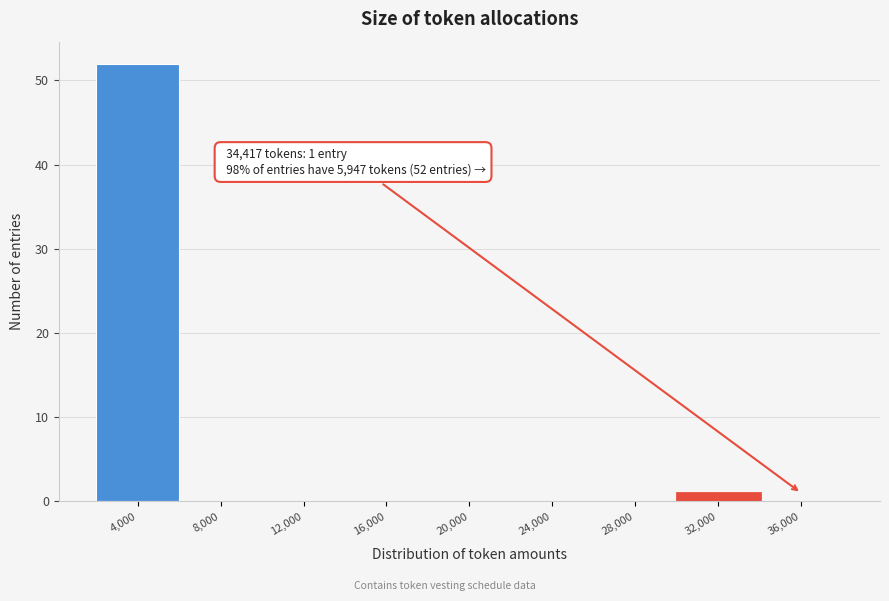

Reading left to right, list all the values displayed in this chart.

4,000=52	8,000=0	12,000=0	16,000=0	20,000=0	24,000=0	28,000=0	32,000=1	36,000=0